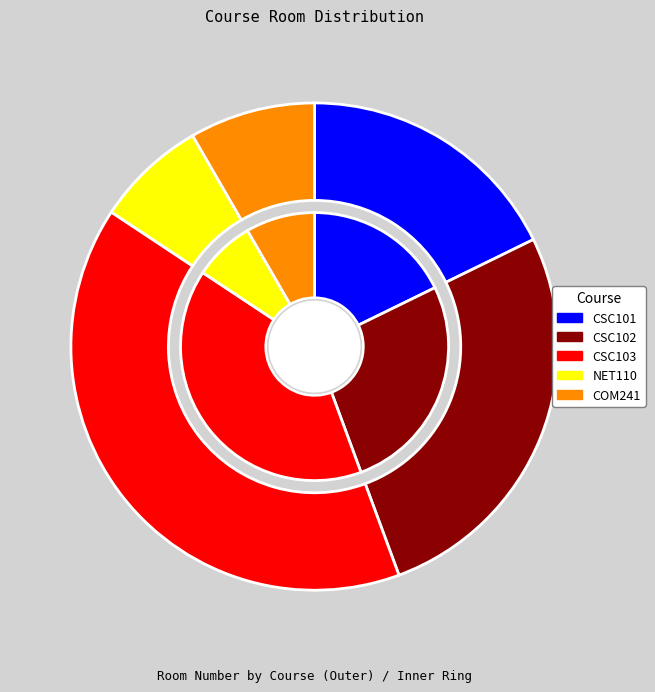

Which category has the smallest portion of the pie?

NET110